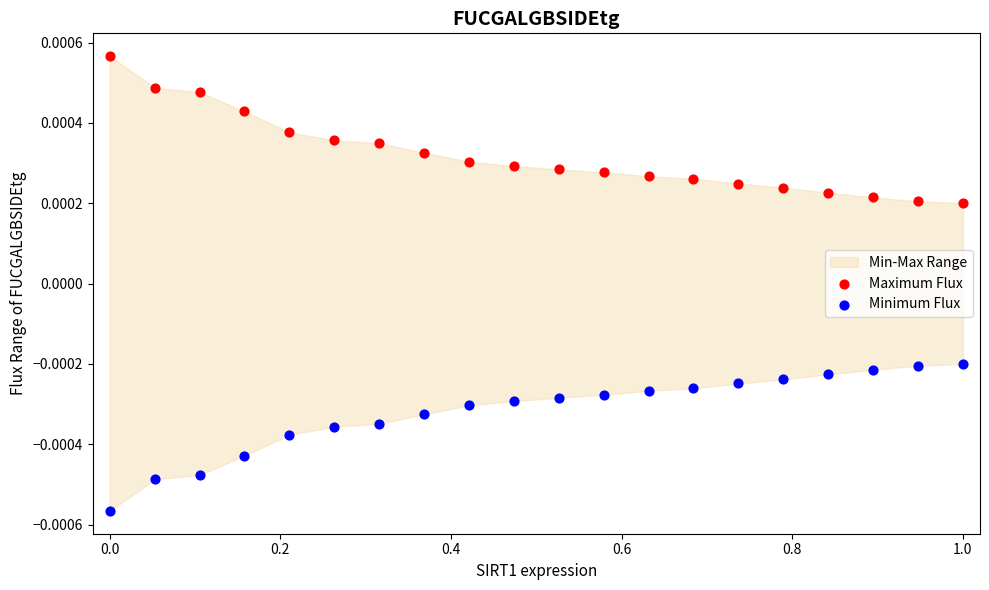

Which series reaches the maximum Y coordinate?

Maximum Flux